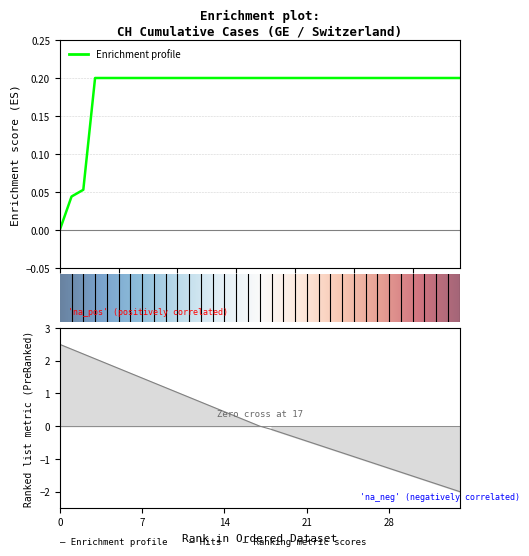

Reading left to right, list all the values displayed in this chart.

0.0	0.0	0.1	0.2	0.2	0.2	0.2	0.2	0.2	0.2	0.2	0.2	0.2	0.2	0.2	0.2	0.2	0.2	0.2	0.2	0.2	0.2	0.2	0.2	0.2	0.2	0.2	0.2	0.2	0.2	0.2	0.2	0.2	0.2	0.2